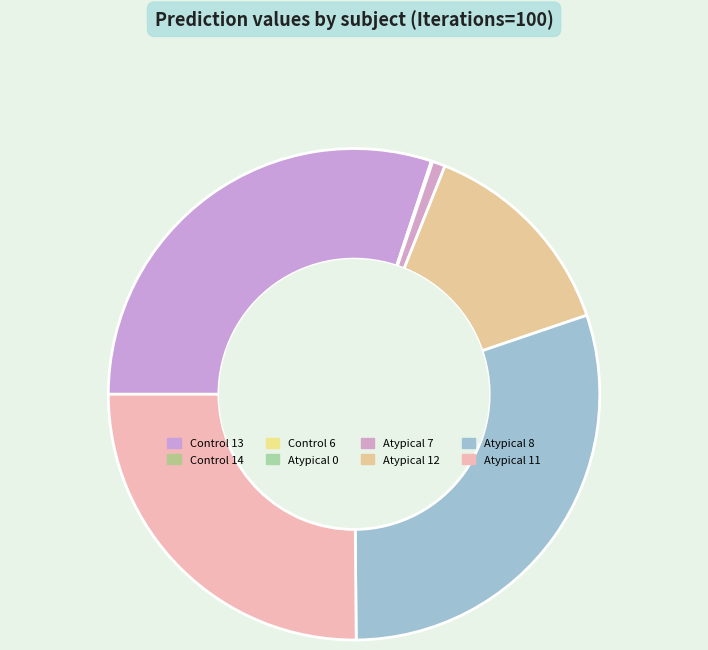

Between Atypical 11 and Control 14, which is larger?

Atypical 11